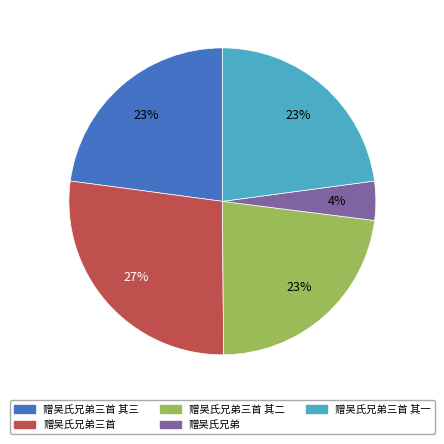

Is there a majority slice in this chart?

No